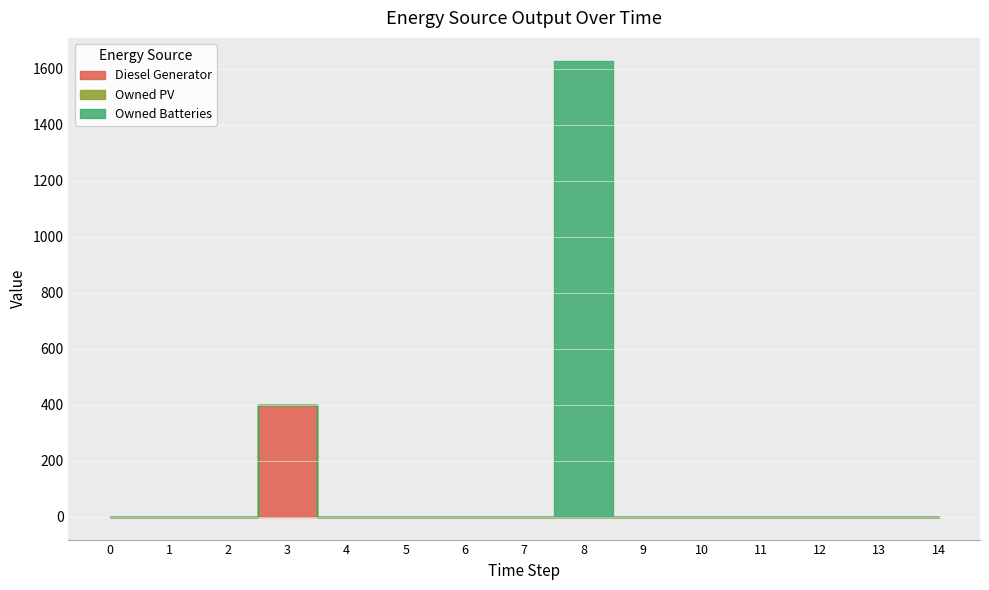

How many values in the Diesel Generator series exceed 0?

1